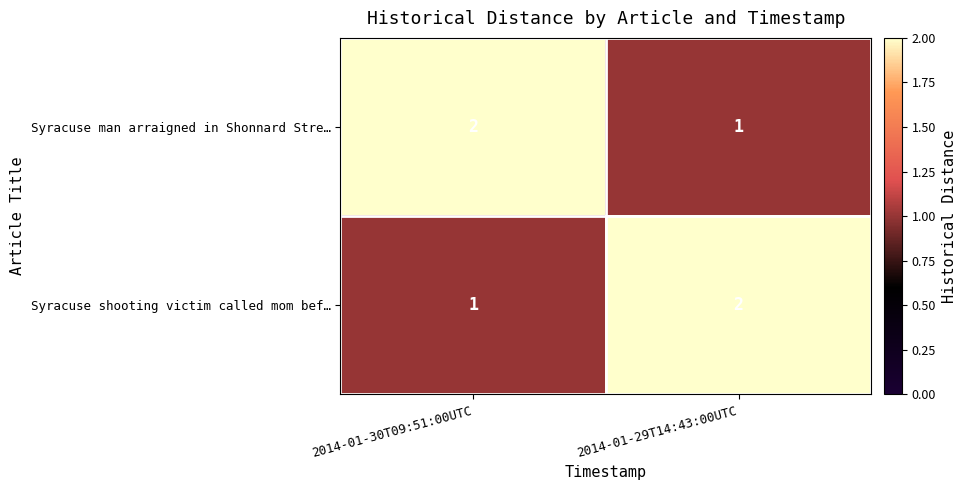

At how many categories does at least one series exceed 1?

2